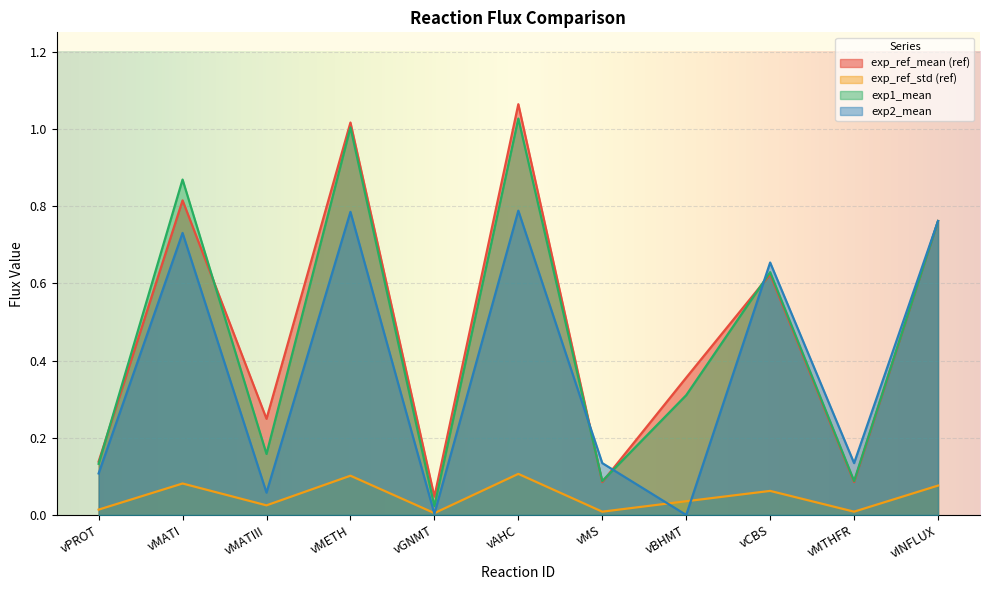

Which category has the lowest value across all series?

vBHMT